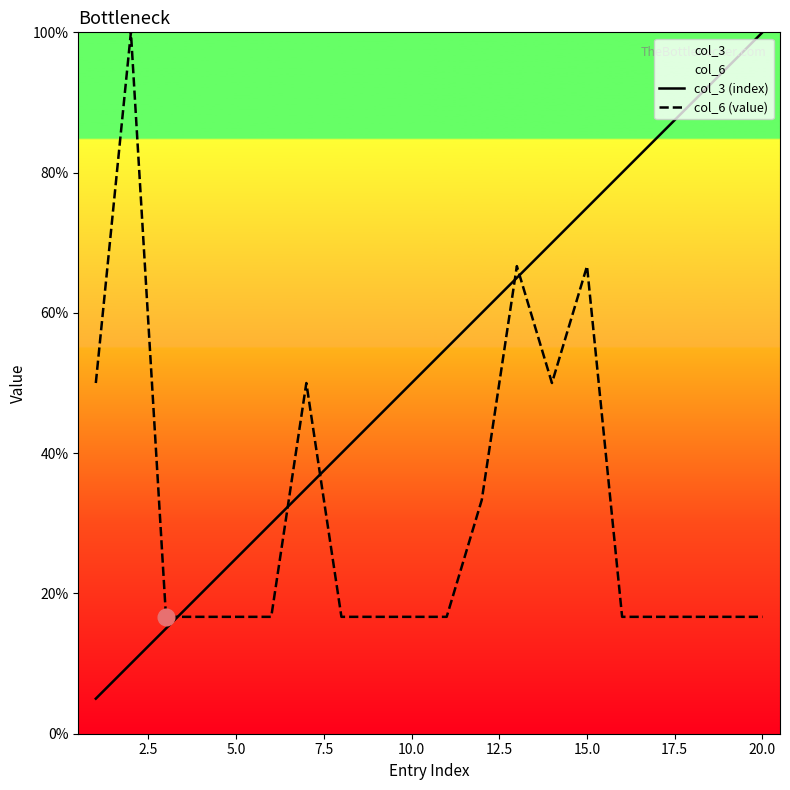

At which category is the sum across all series the highest?

15.0